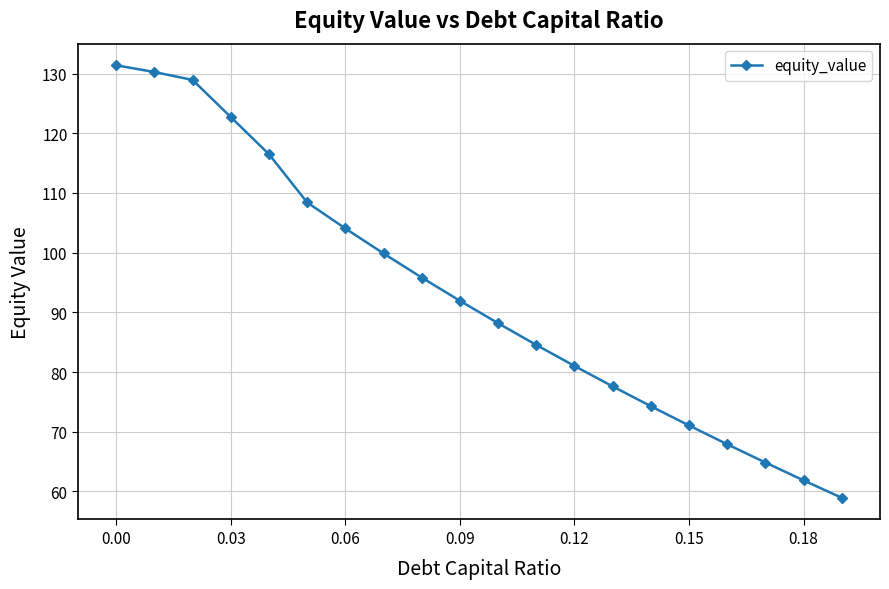

What is the greatest value displayed?

131.4